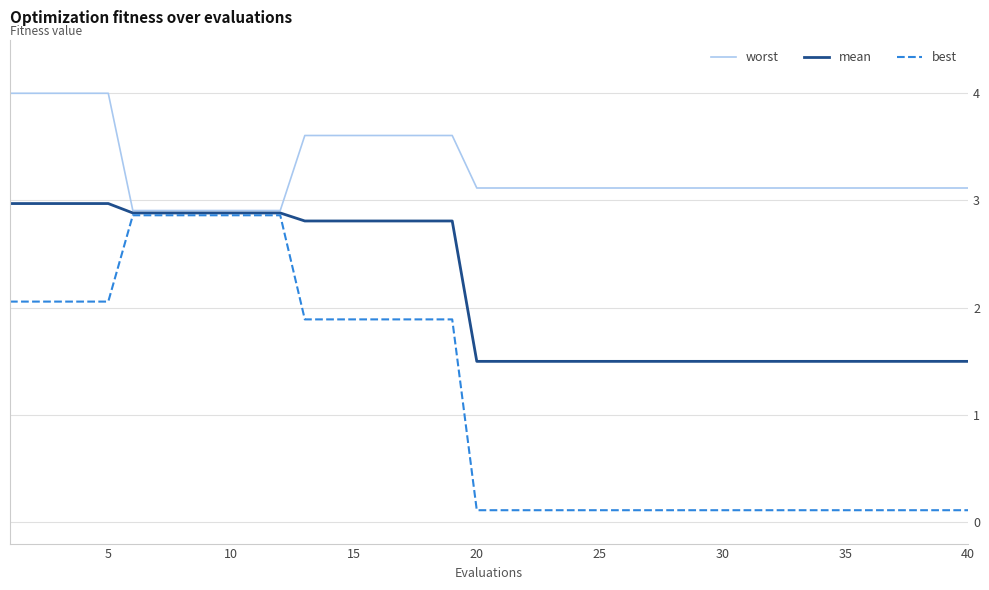

What are all the series names shown in the legend?

worst, mean, best